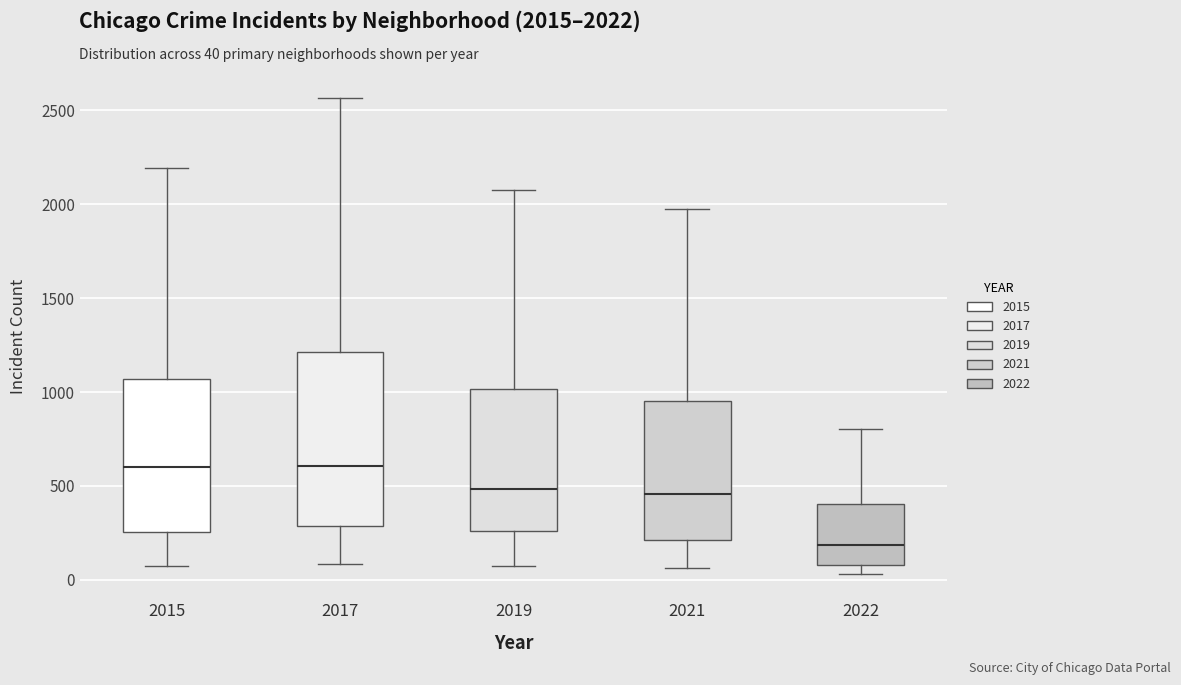

Reading left to right, read every box against the y-axis: the position of its median line, the range the box covers, and the ends of its whiskers. The values are not printed on the chart, so give them approximately, as read against the axis.

2015: median 600, box 250 to 1050, whiskers 50 to 2200
2017: median 600, box 300 to 1200, whiskers 100 to 2550
2019: median 500, box 250 to 1000, whiskers 100 to 2100
2021: median 450, box 200 to 950, whiskers 50 to 1950
2022: median 200, box 100 to 400, whiskers 50 to 800